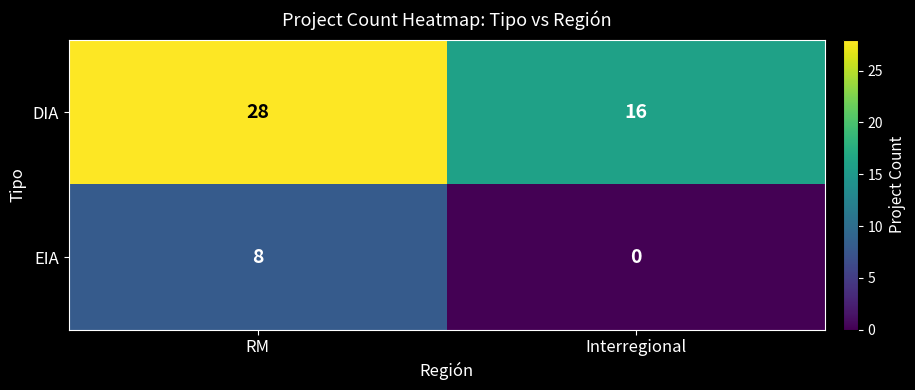

What is the total value across all series at Interregional?

16